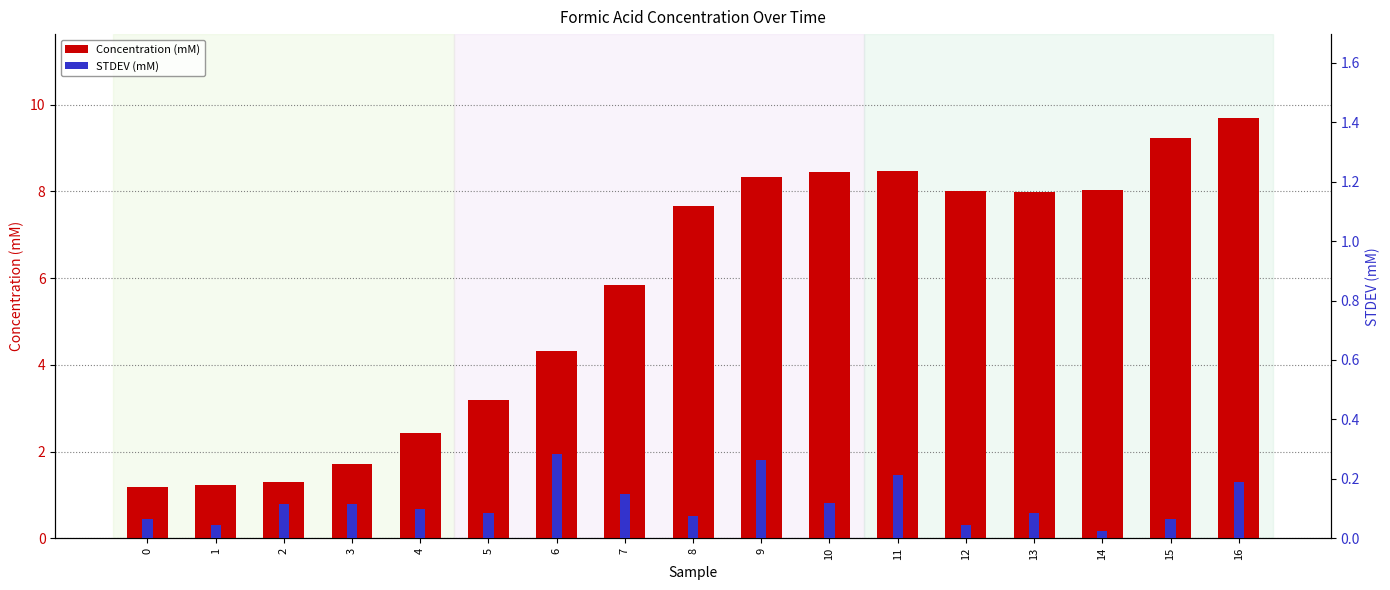

How many groups of bars are there?

17